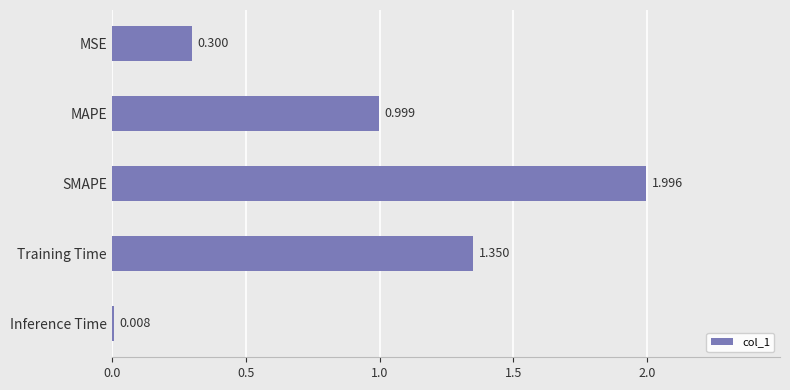

Rank the categories by value from highest to lowest.

SMAPE, Training Time, MAPE, MSE, Inference Time